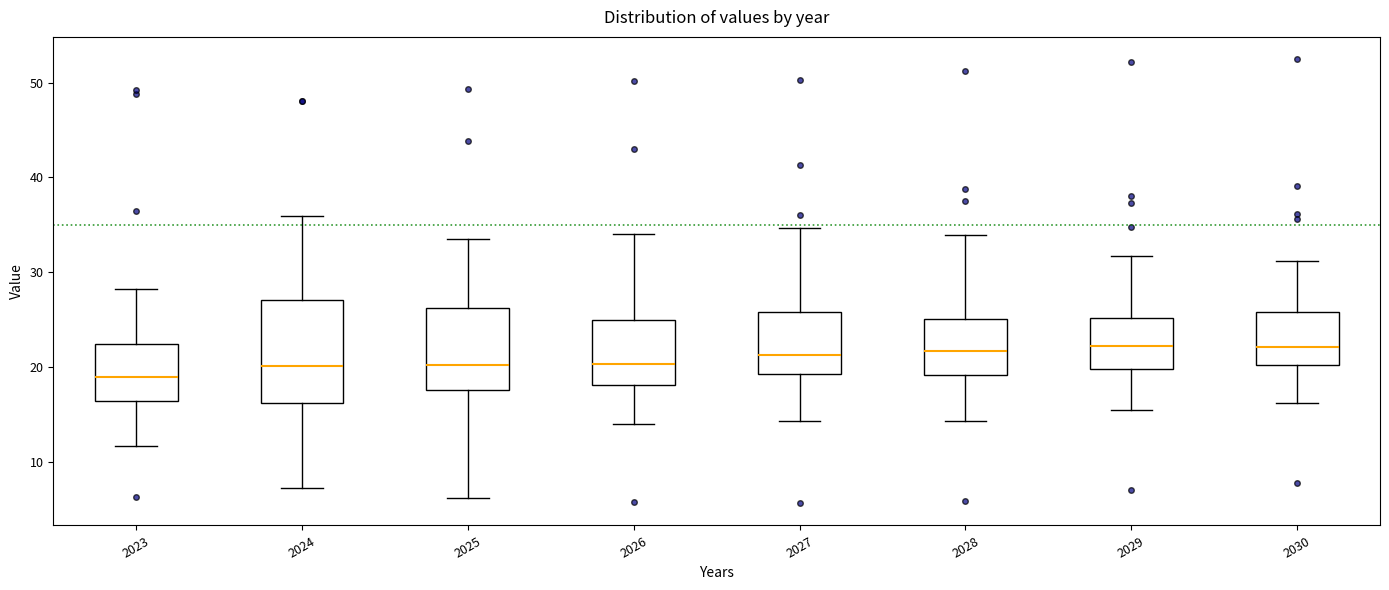

Comparing the boxes themselves (not the whiskers), which one is the tallest?

2024